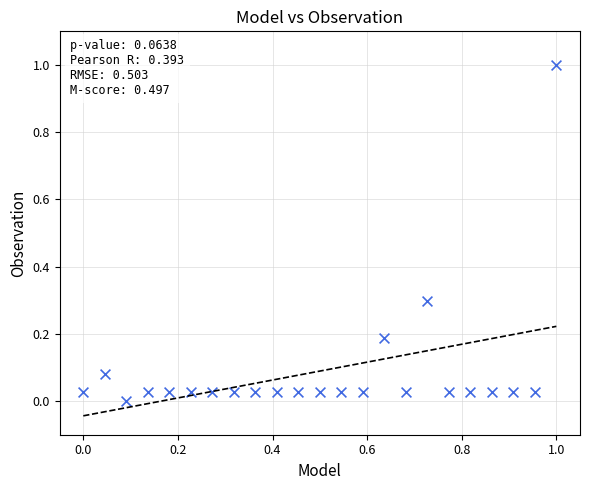

What is the range of X values (max minus min)?

1.0